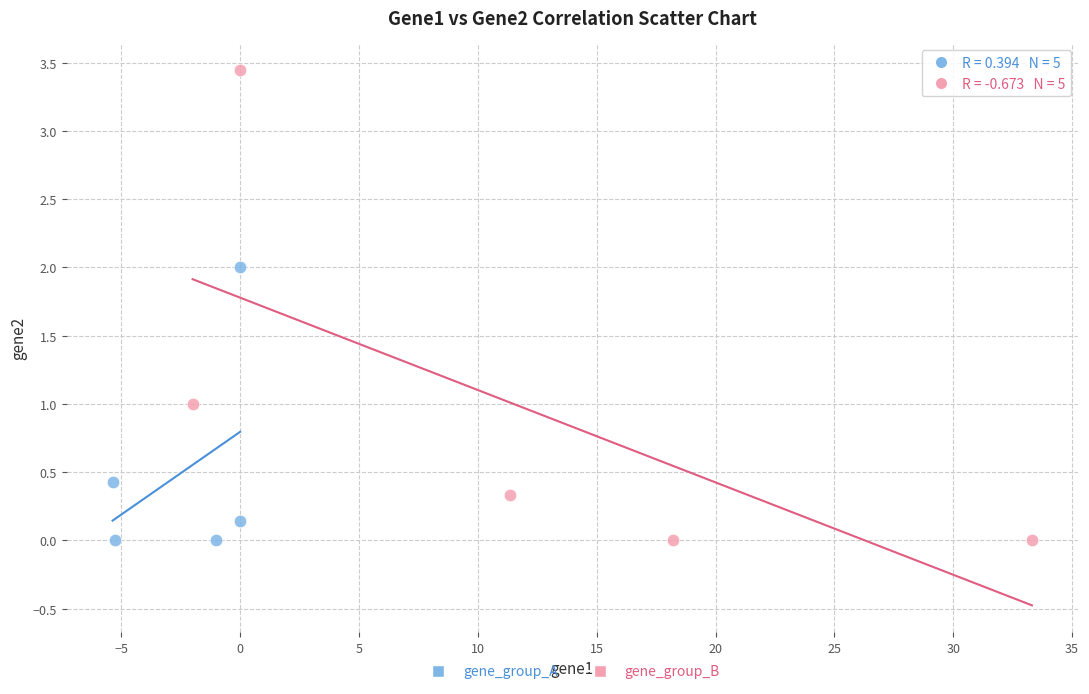

Which series has the largest Y range (max minus min)?

gene_group_B